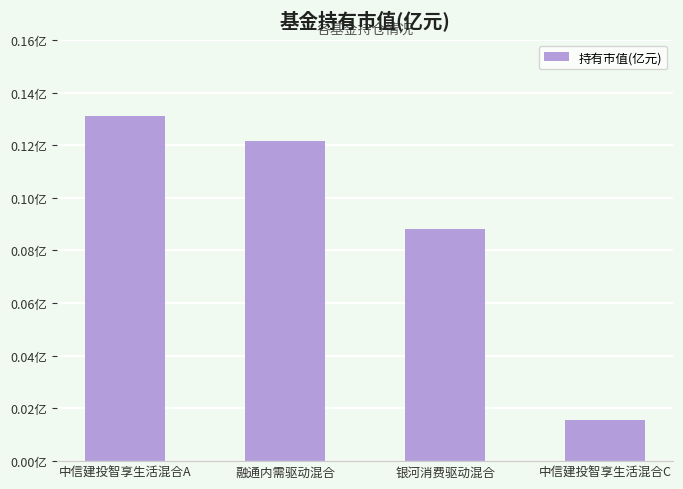

Are the bars horizontal?

No